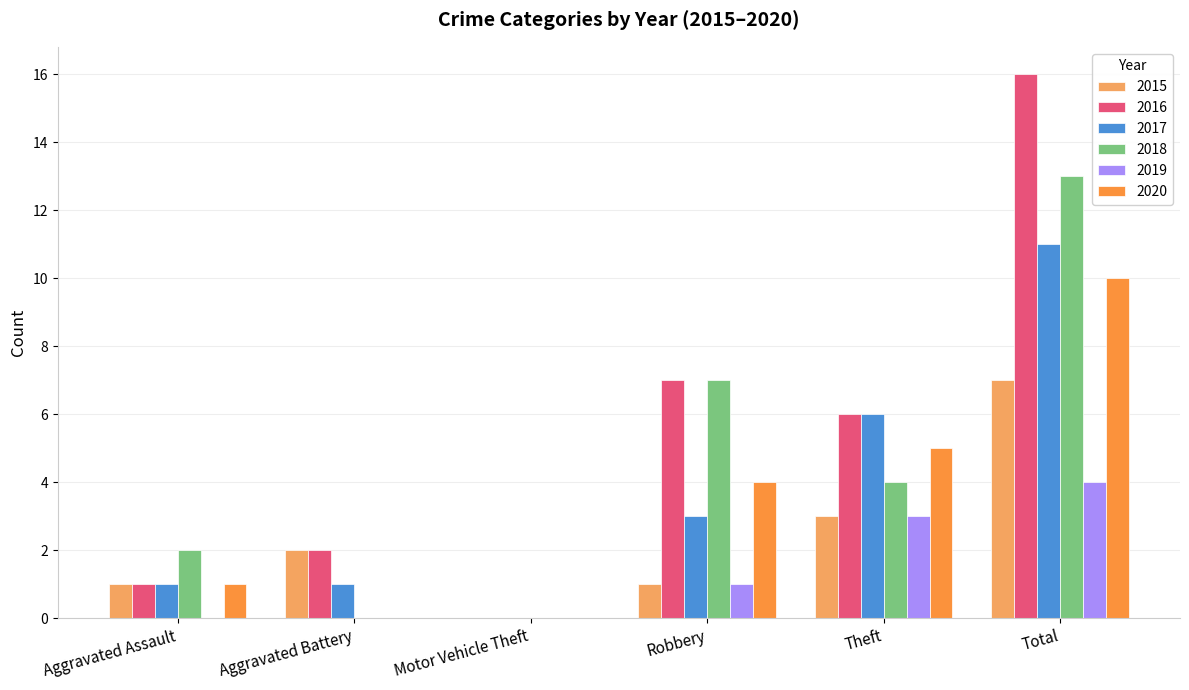

True or false: 2015 has a value of 0 at Aggravated Assault.

False